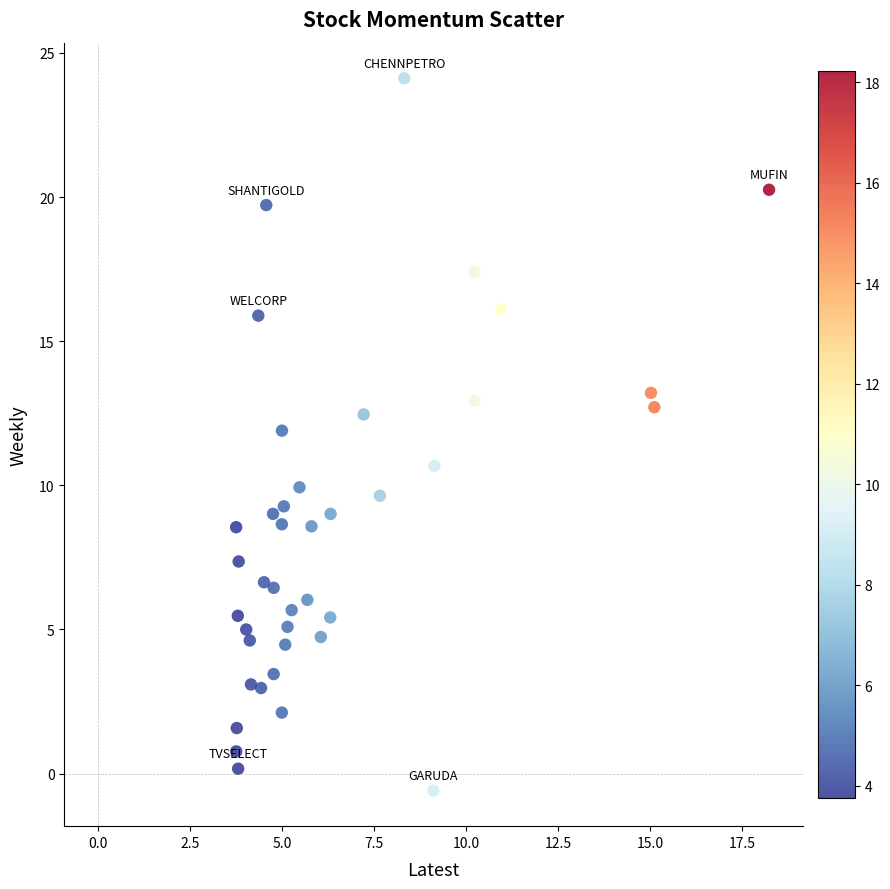

What Y value in the scatter plot is closest to 11?

10.7